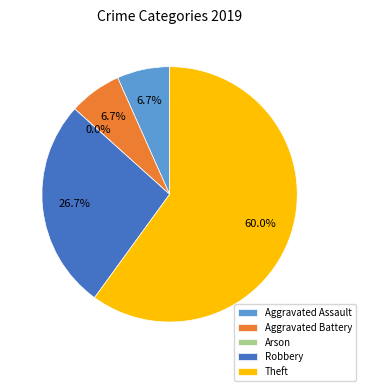

Is it true that Theft is 60% of the pie?

True